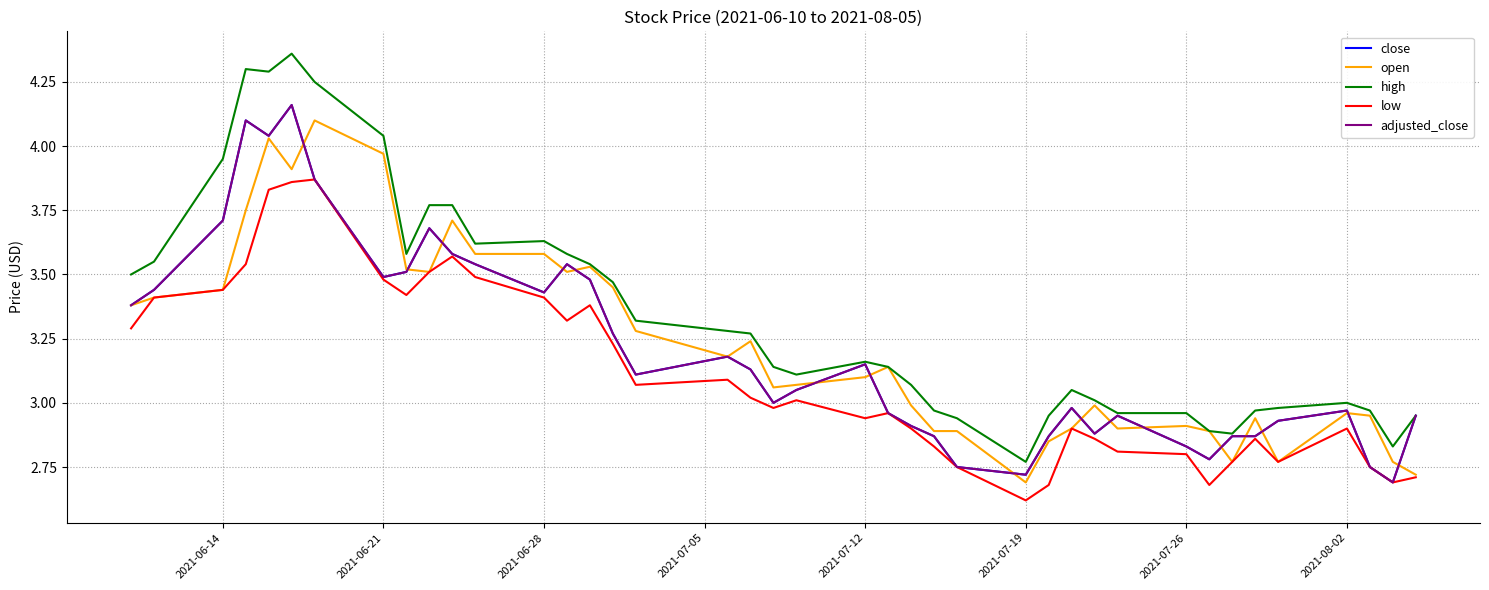

How many lines are shown in the chart?

5